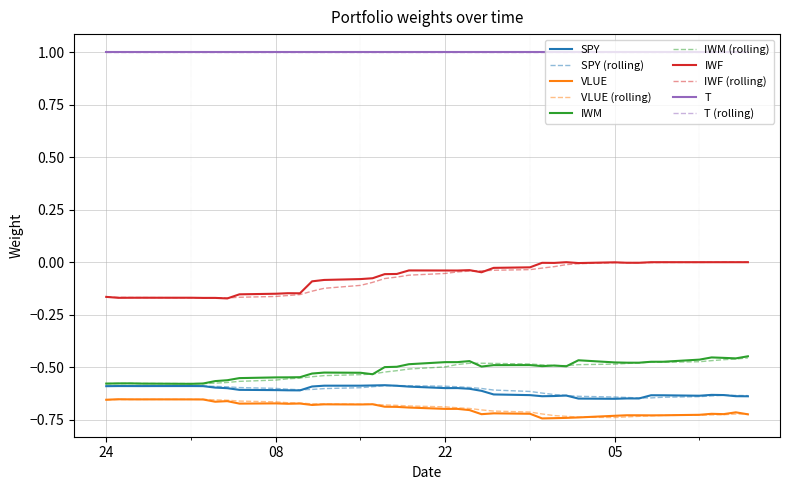

What is the value of the VLUE point at the 39th from the left?

-0.7